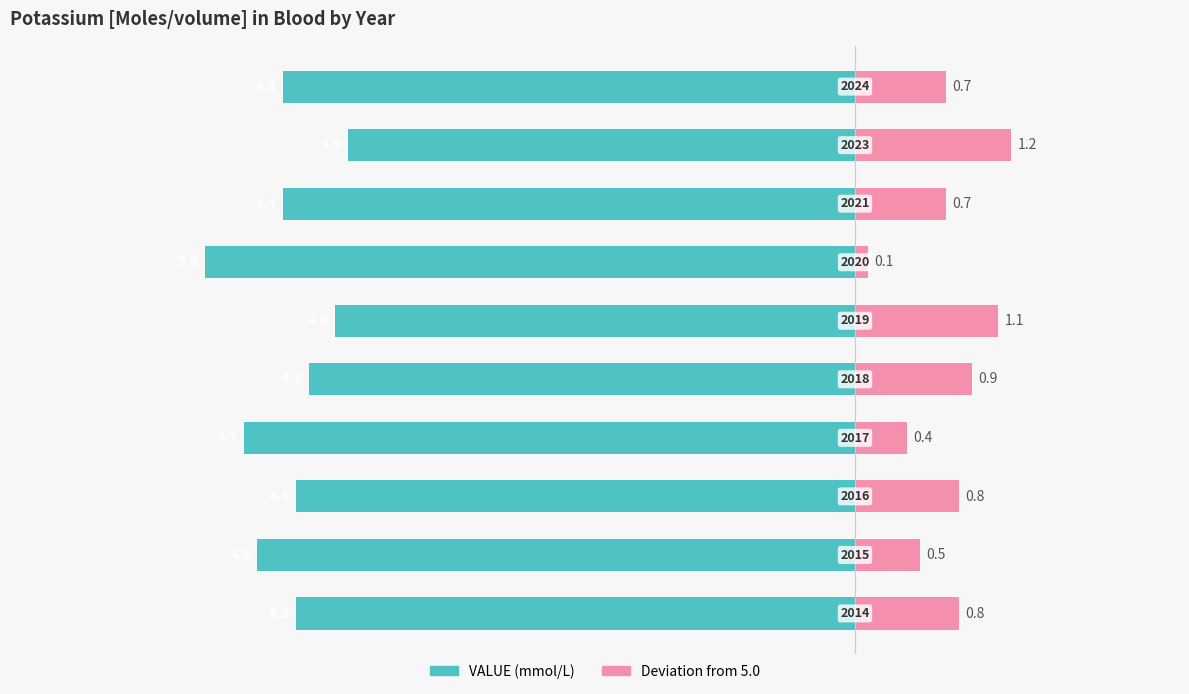

Reading left to right, list all the values displayed in this chart.

VALUE (mmol/L): 0=-4.3	1=-4.6	2=-4.3	3=-4.7	4=-4.2	5=-4.0	6=-5.0	7=-4.4	8=-3.9	9=-4.4
Deviation from 5.0: 0=0.8	1=0.5	2=0.8	3=0.4	4=0.9	5=1.1	6=0.1	7=0.7	8=1.2	9=0.7